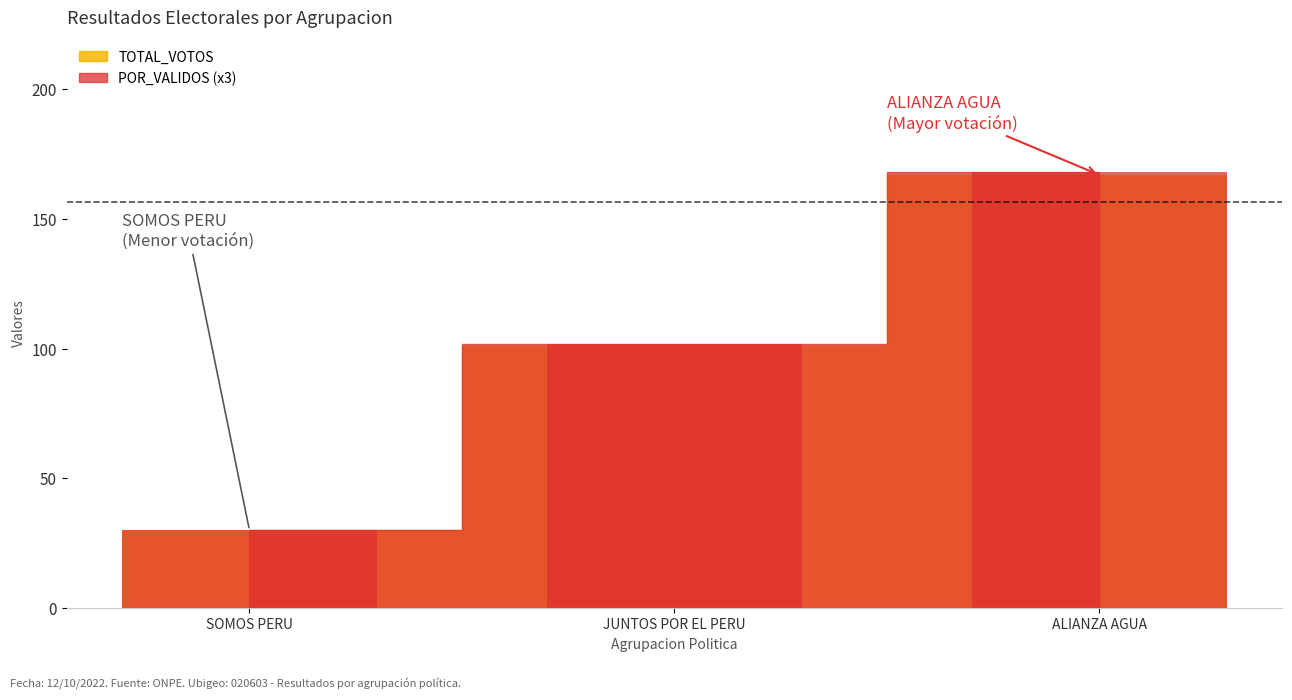

What is the label of the 1st bar from the right?

ALIANZA AGUA